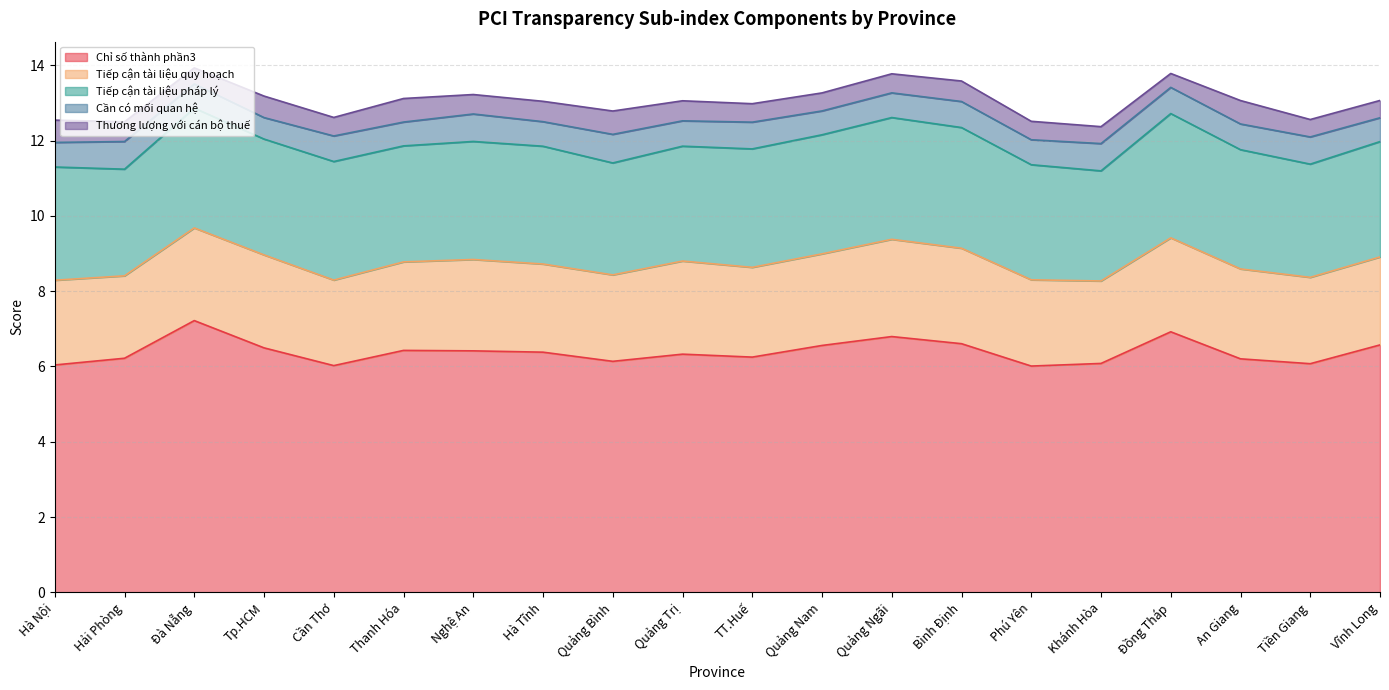

Where do Thương lượng với cán bộ thuế and Cần có mối quan hệ first cross each other?

Đà Nẵng and Tp.HCM